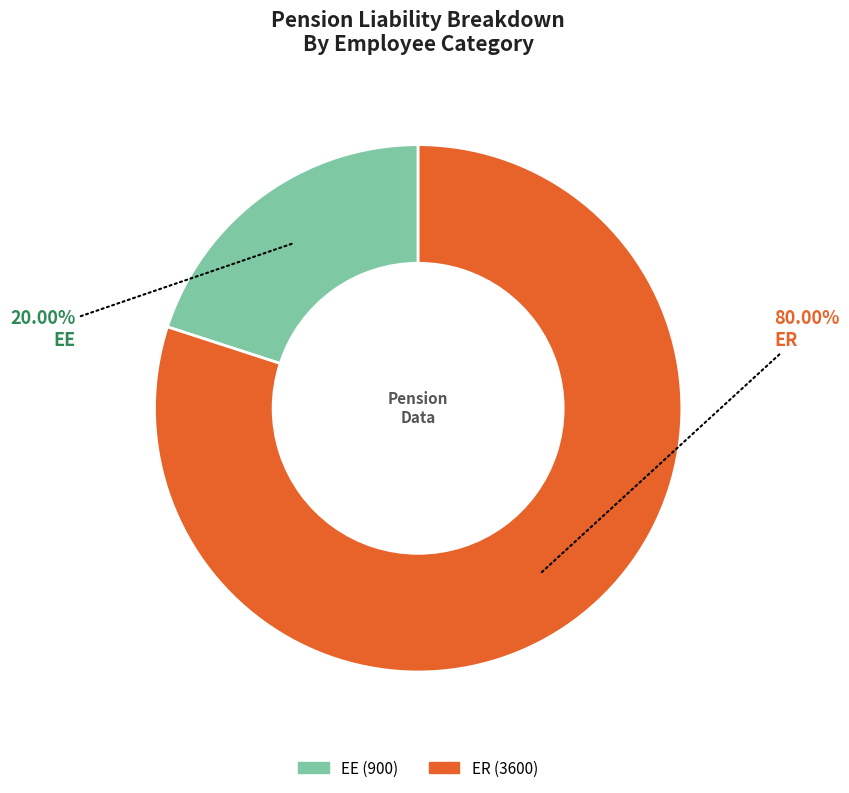

Rank the categories by value from lowest to highest.

EE, ER